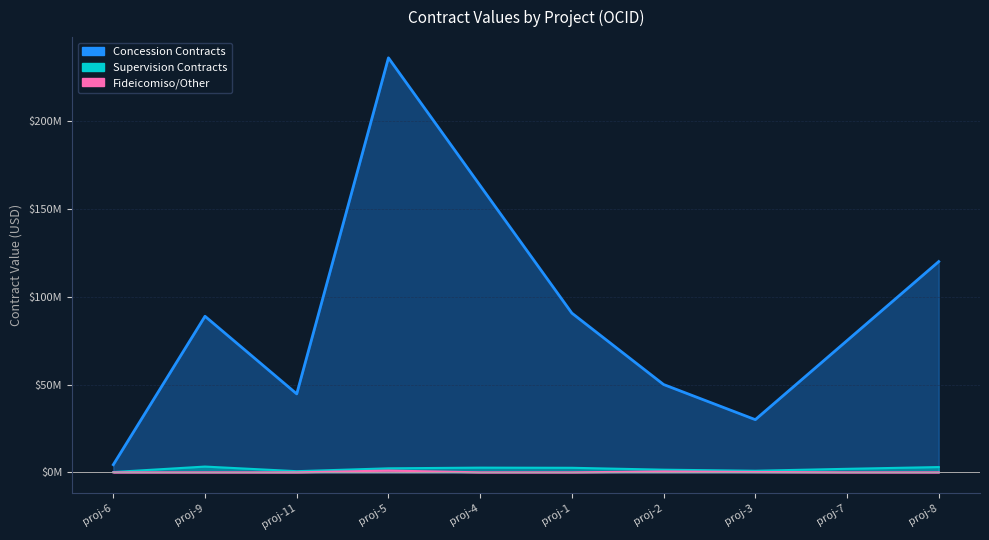

True or false: Fideicomiso/Other and Concession Contracts intersect in this chart.

False